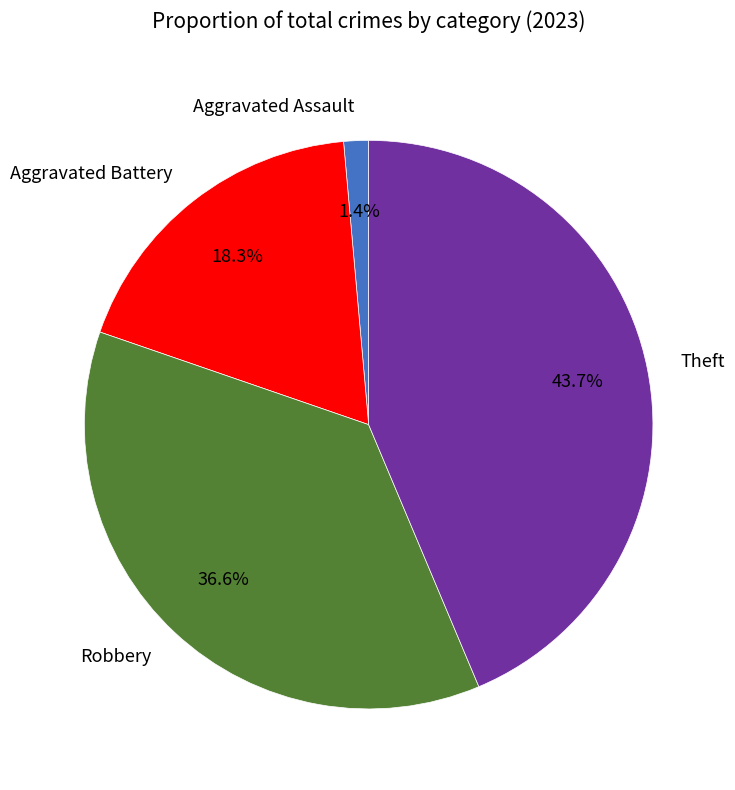

What is the ratio of the value at Theft to the value at Robbery?

1.2